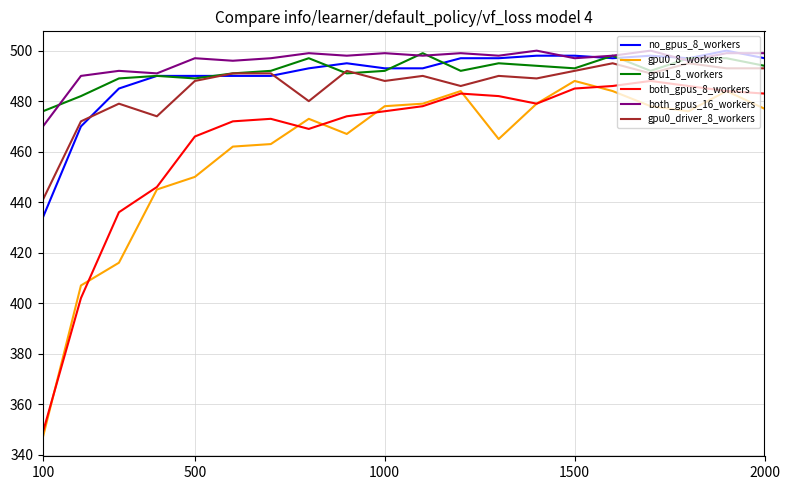

What is the highest value of the gpu0_driver_8_workers series?

495